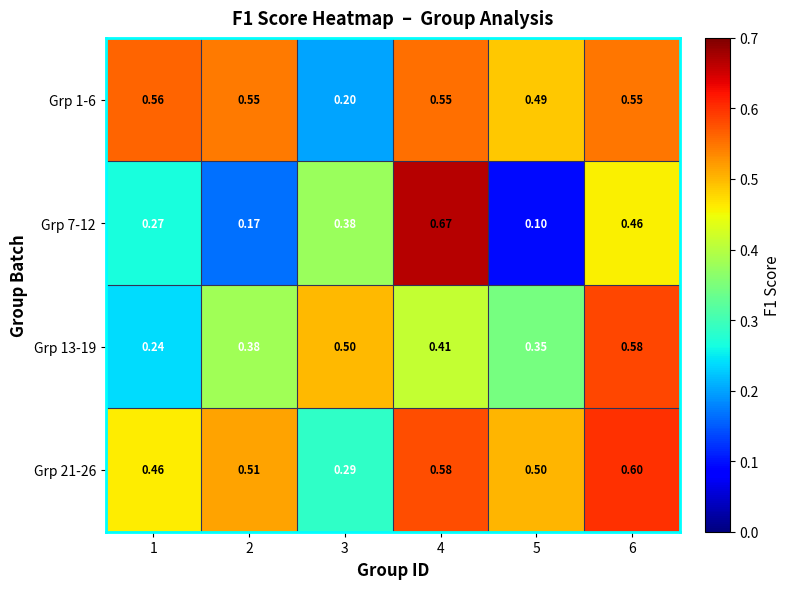

Is the value of Grp 7-12 at 3 greater than the value of Grp 13-19 at 6?

No